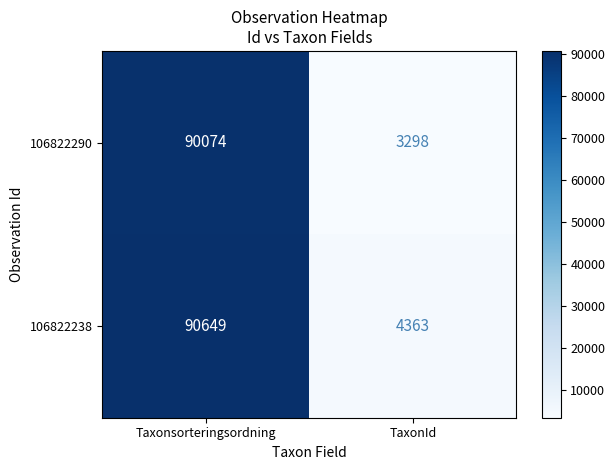

Reading left to right, extract all data points from this chart.

106822290: 90074	3298
106822238: 90649	4363